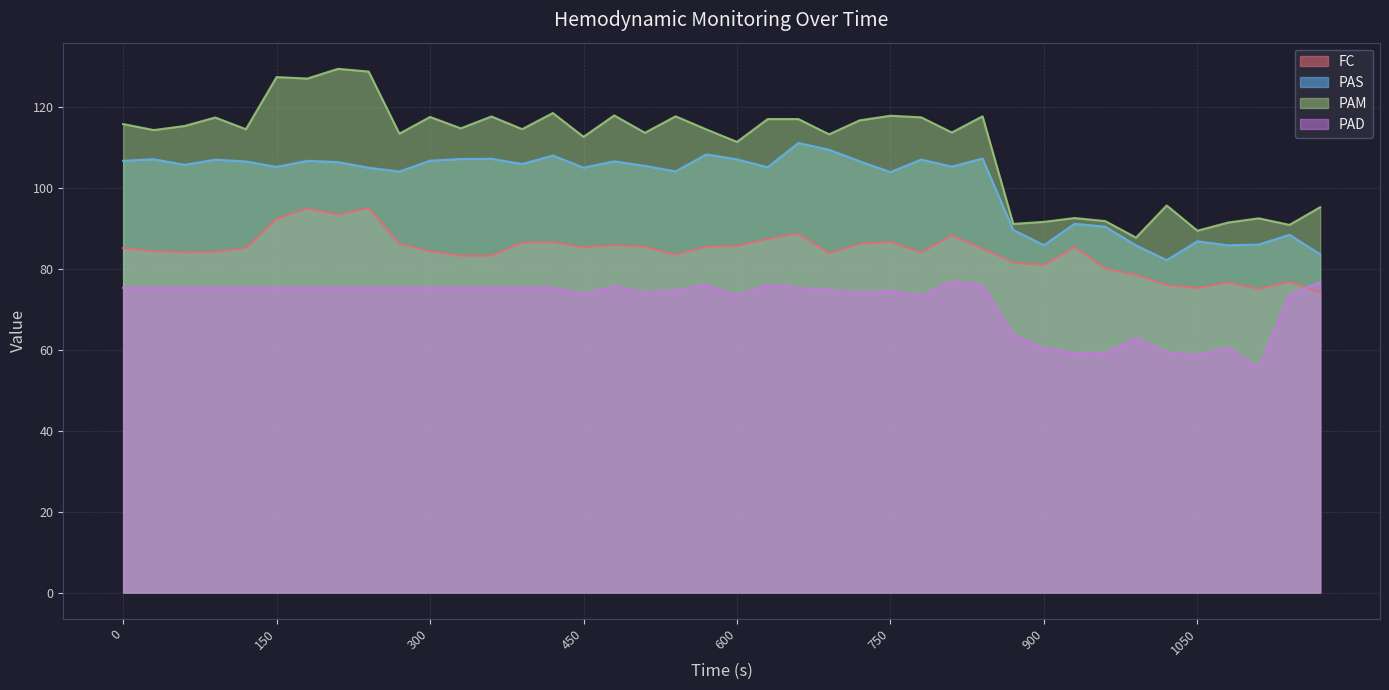

What is the spread (max minus min) of values at 660?

41.7